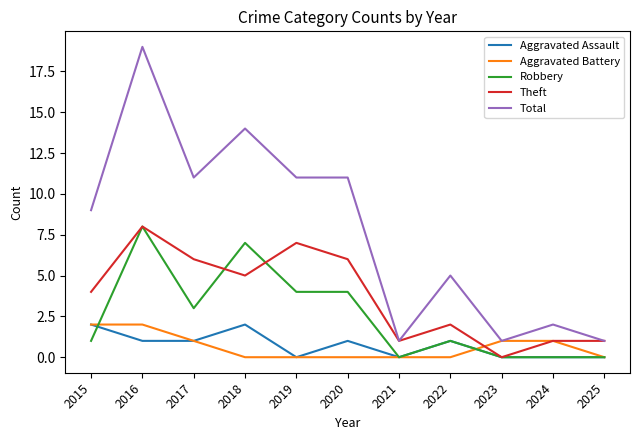

Reading left to right, what are all the values shown in this chart?

Aggravated Assault: 2015=2	2016=1	2017=1	2018=2	2019=0	2020=1	2021=0	2022=1	2023=0	2024=0	2025=0
Aggravated Battery: 2015=2	2016=2	2017=1	2018=0	2019=0	2020=0	2021=0	2022=0	2023=1	2024=1	2025=0
Robbery: 2015=1	2016=8	2017=3	2018=7	2019=4	2020=4	2021=0	2022=1	2023=0	2024=0	2025=0
Theft: 2015=4	2016=8	2017=6	2018=5	2019=7	2020=6	2021=1	2022=2	2023=0	2024=1	2025=1
Total: 2015=9	2016=19	2017=11	2018=14	2019=11	2020=11	2021=1	2022=5	2023=1	2024=2	2025=1